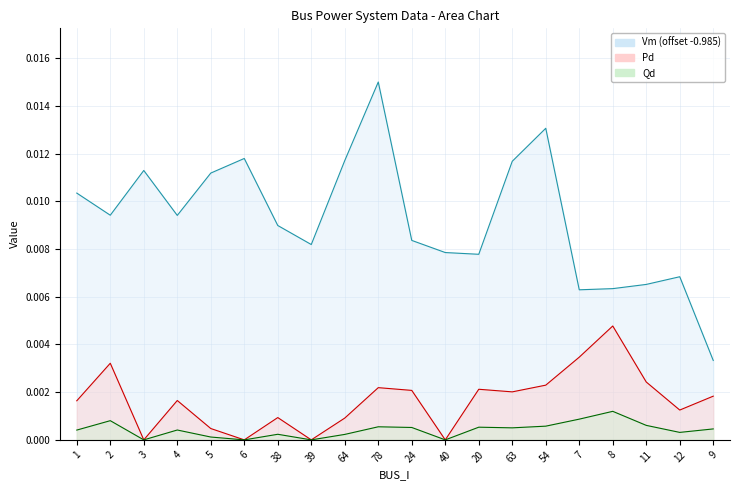

What is the label of the 5th point from the left?

5